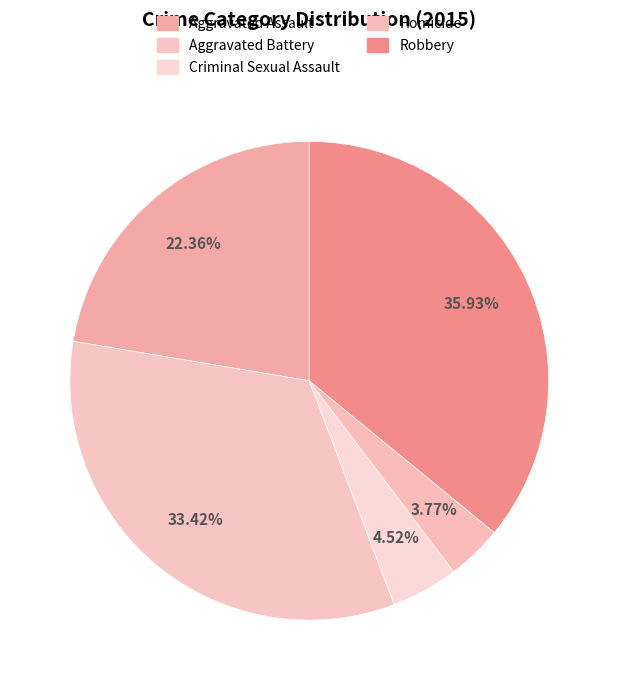

Is there any slice that represents more than half of the pie?

No